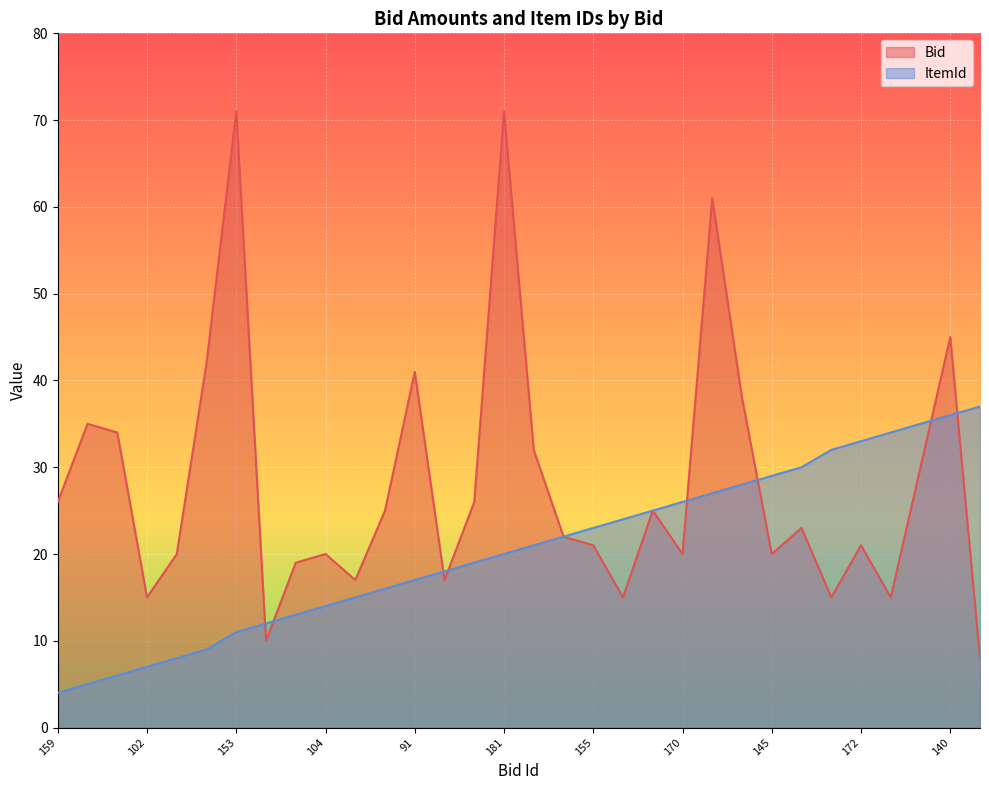

What is the maximum value for Bid?

71